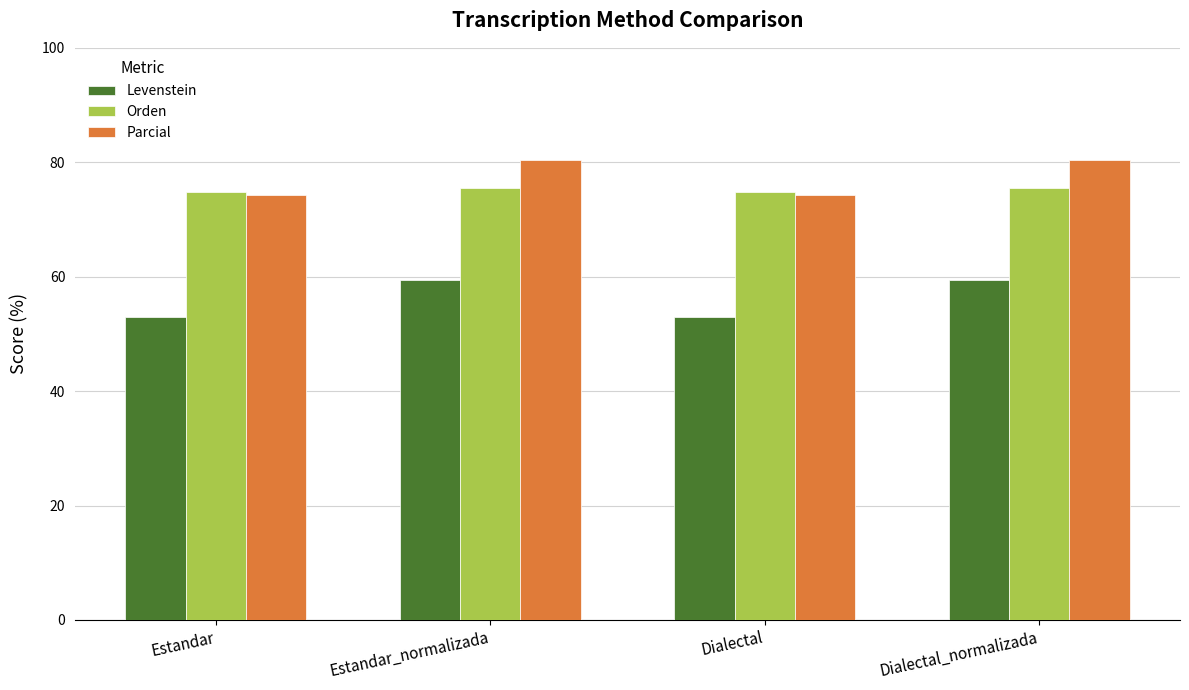

The Parcial series shows 74.2 at Estandar. True or false?

True